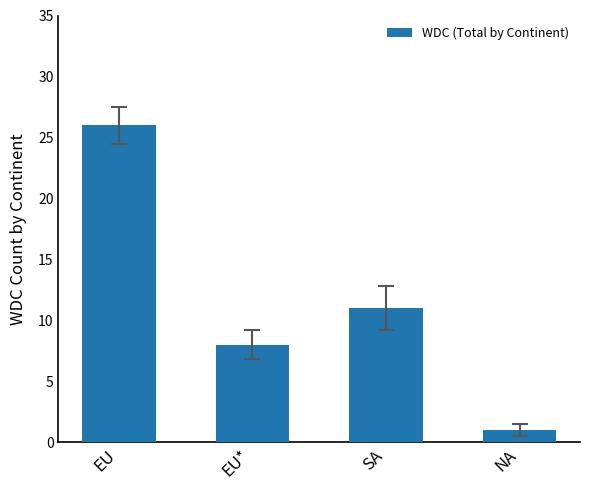

List the labels in order of value, smallest first.

NA, EU*, SA, EU